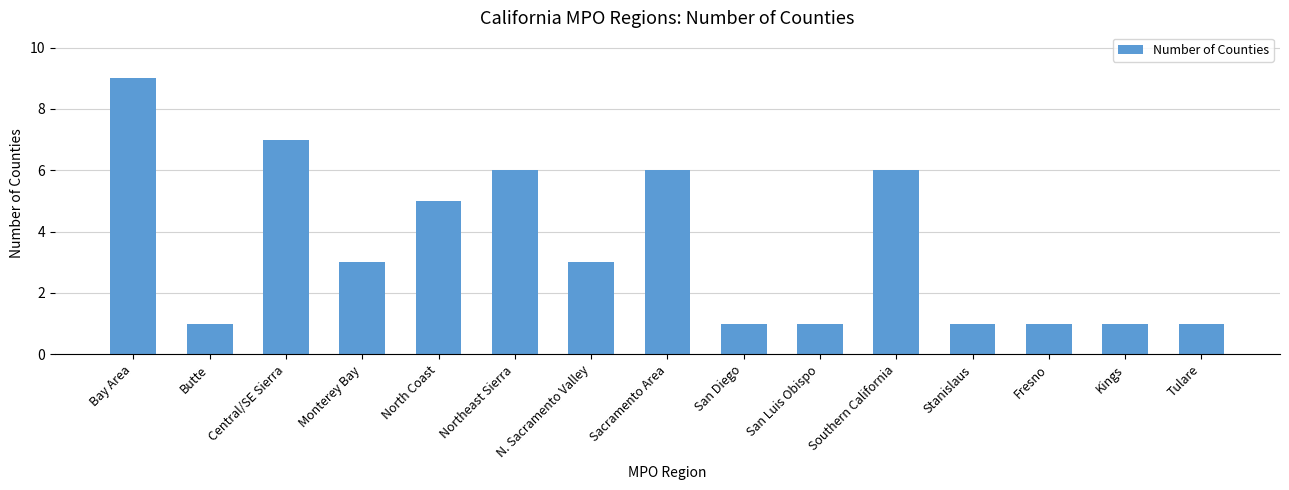

The chart shows a value of 3 at Monterey Bay. True or false?

True